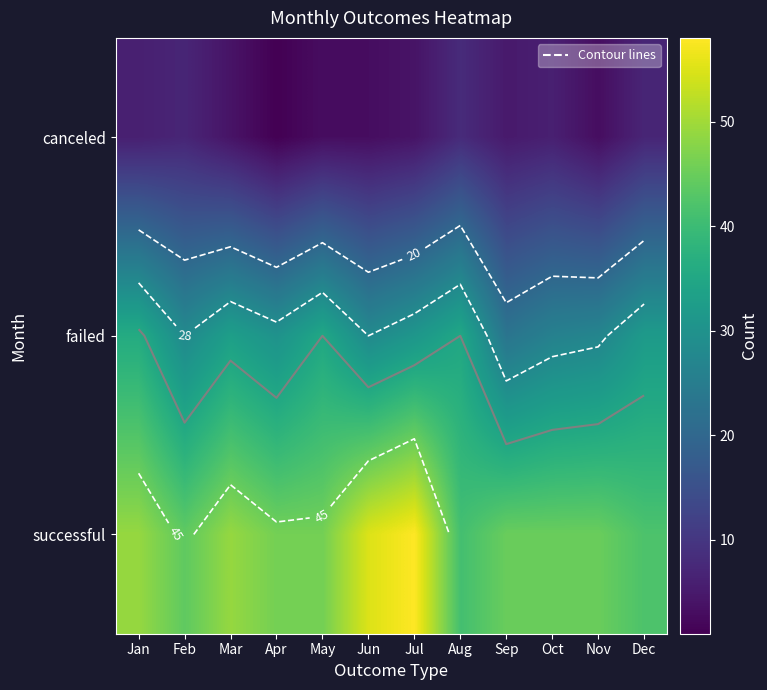

True or false: canceled has a value of 8 at Aug.

True